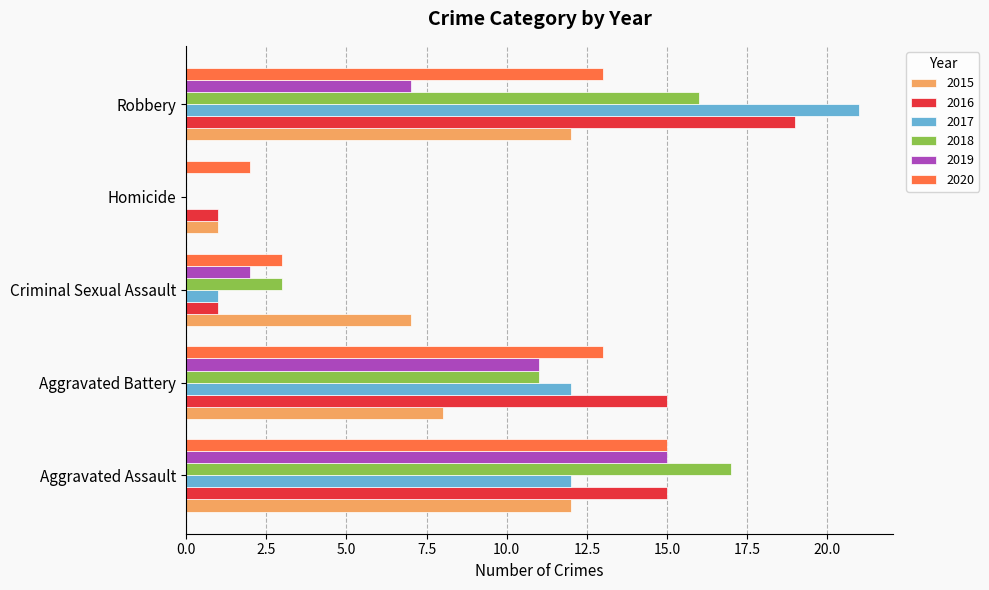

What is the sum of all 2018 values?

47